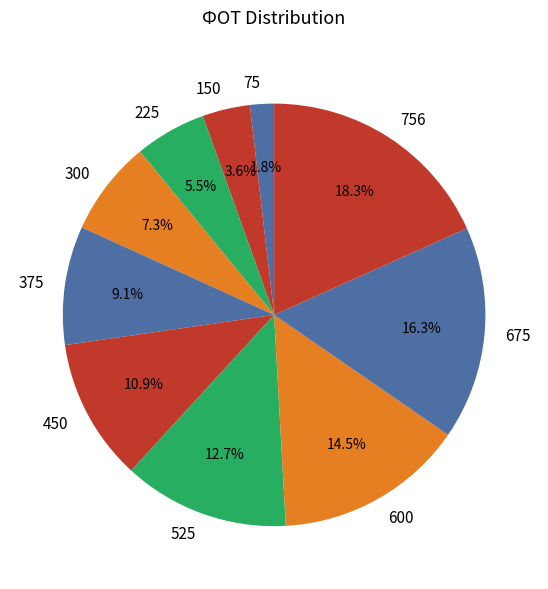

Which has a higher value, 600 or 225?

600